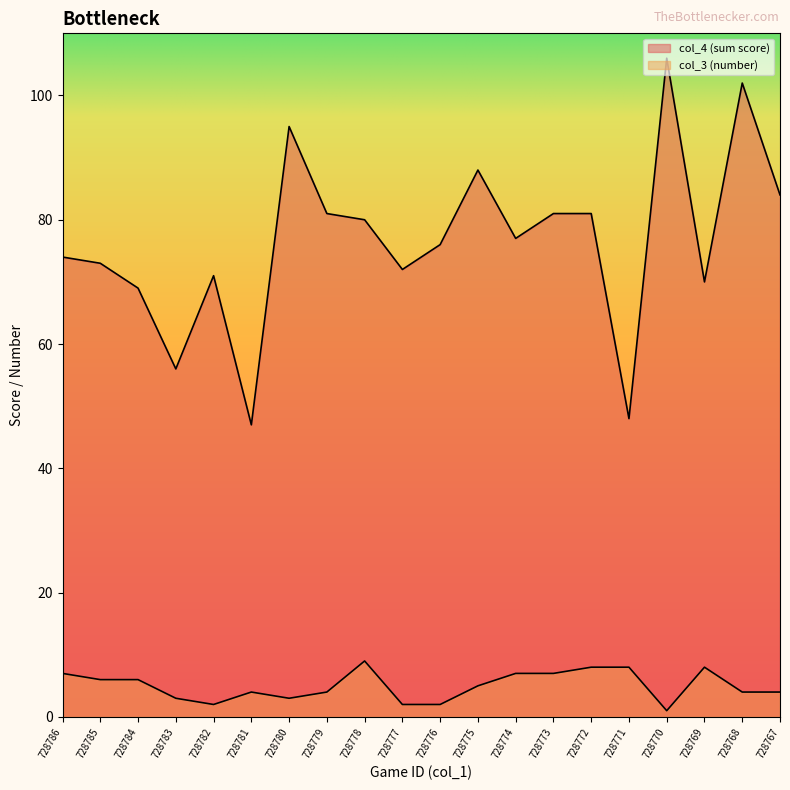

Which series has the widest spread of values?

col_4 (sum score)